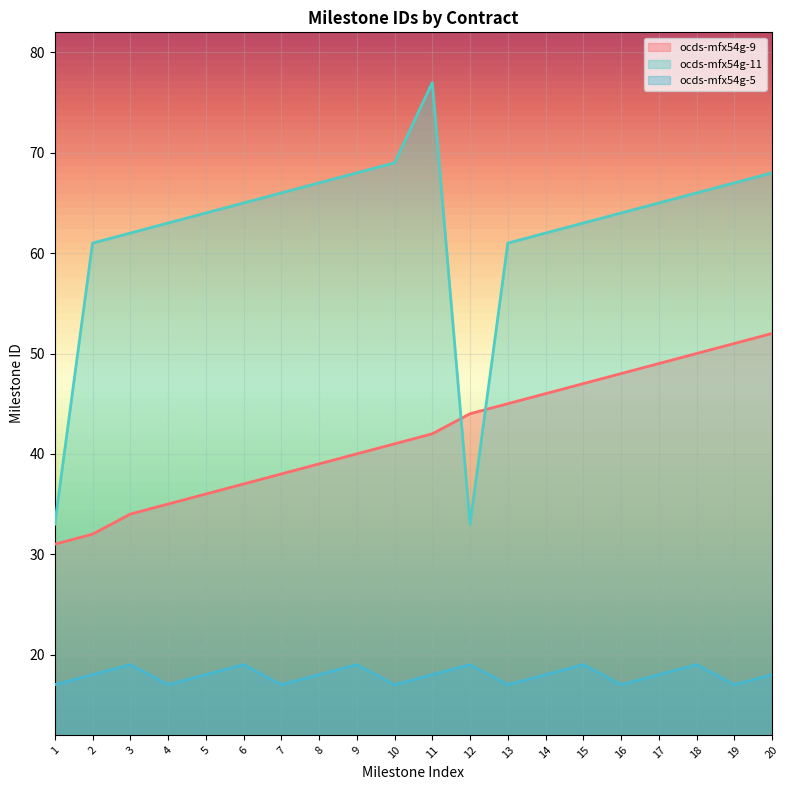

What is the average value of the ocds-mfx54g-5 series?

18